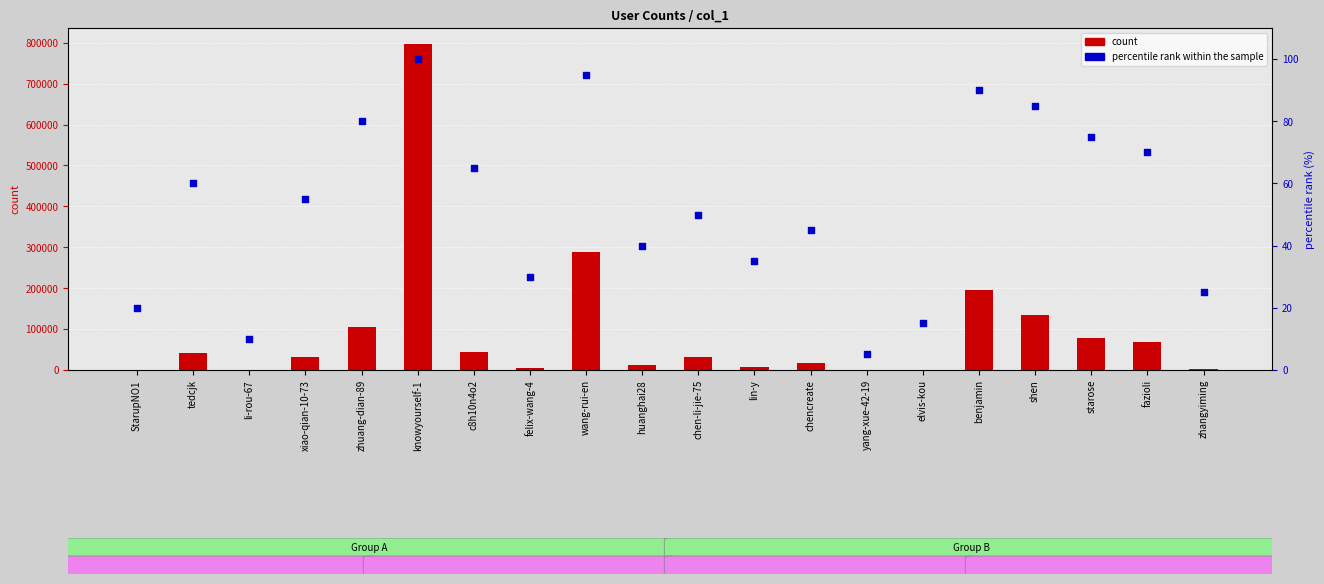

At which category is the sum across all series the highest?

knowyourself-1